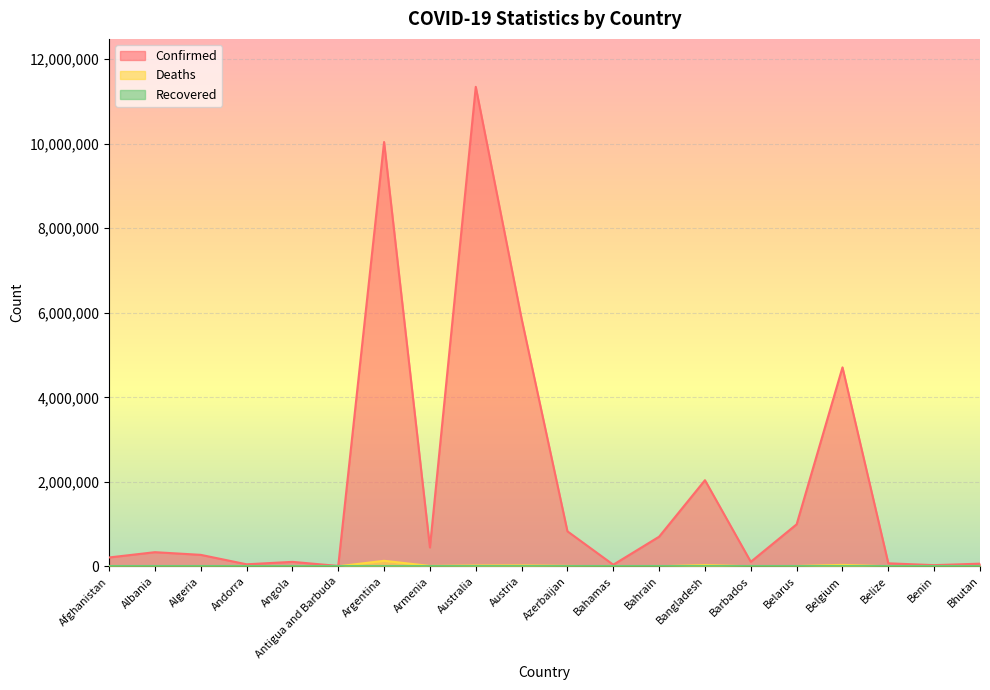

How many values in the Deaths series exceed 6881?

9